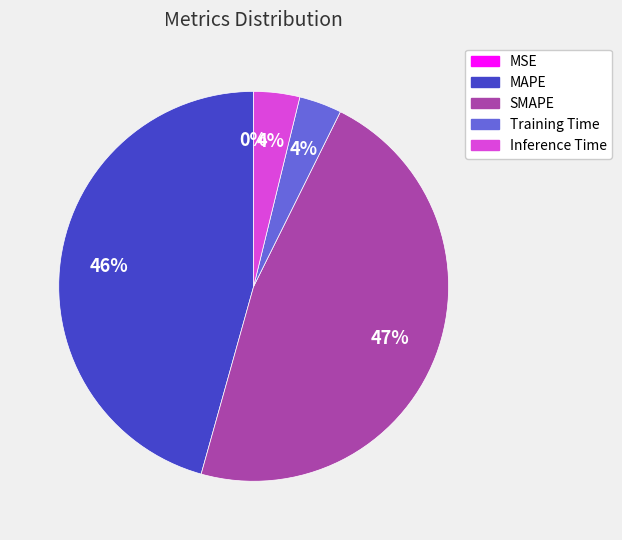

Does MAPE account for over 50% of the chart?

No